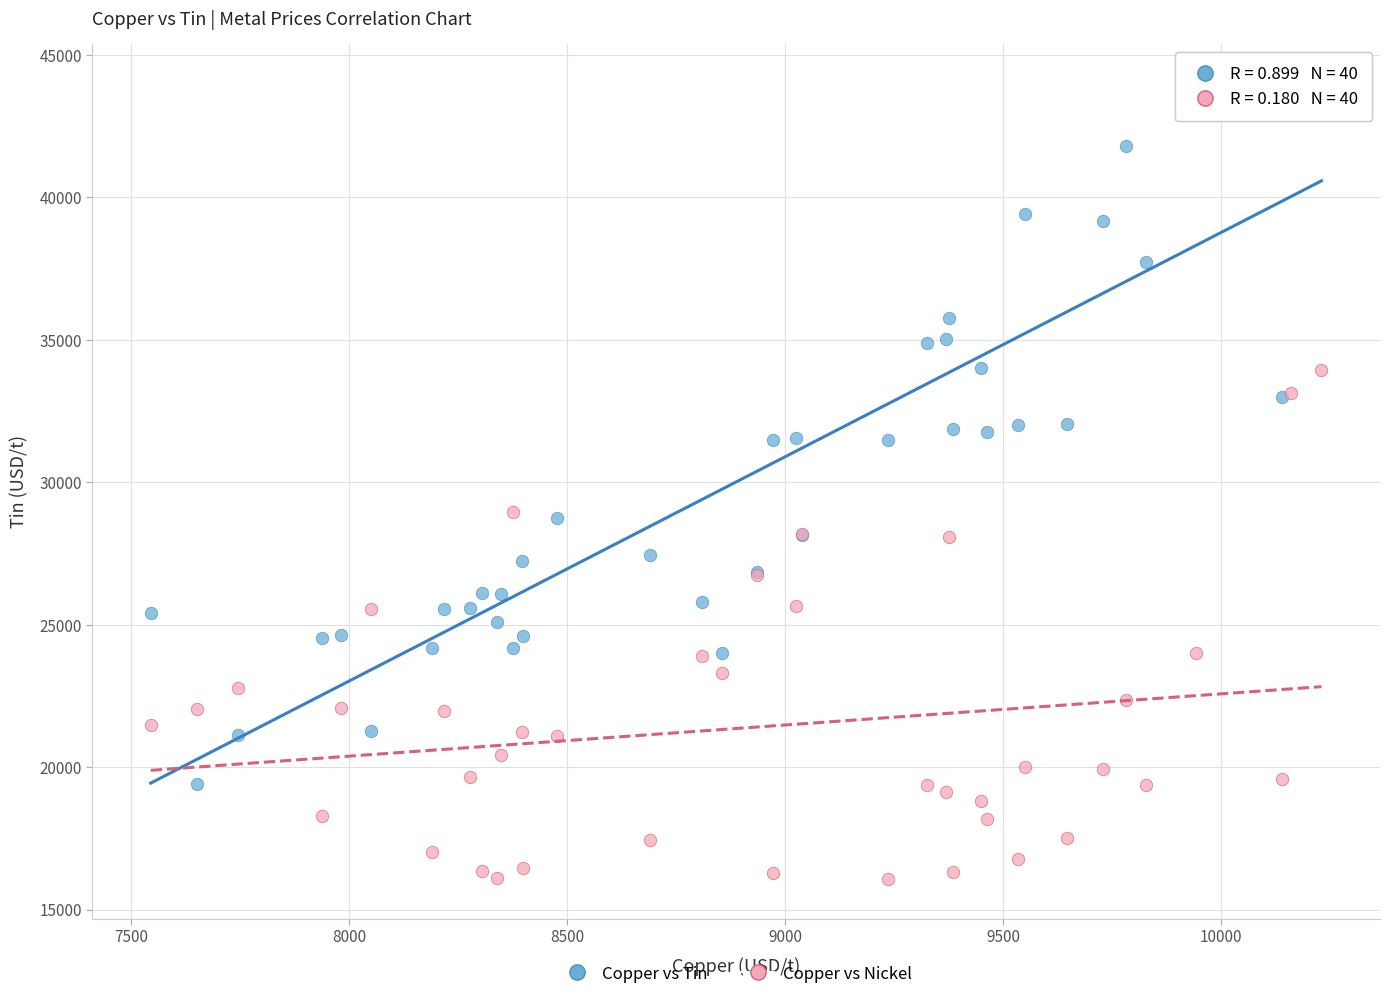

What are all the series names shown in the legend?

Copper vs Tin, Copper vs Nickel